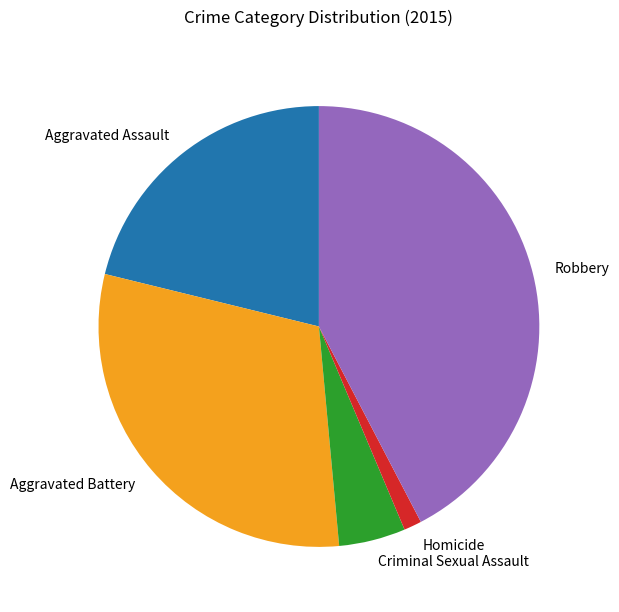

Between Aggravated Battery and Robbery, which is larger?

Robbery